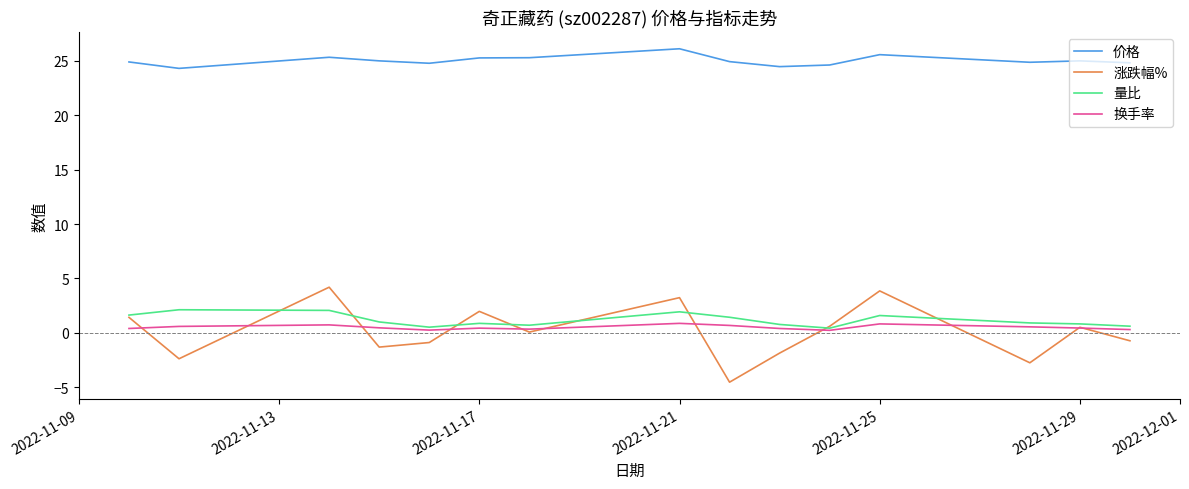

Which series has the largest total across all categories?

价格